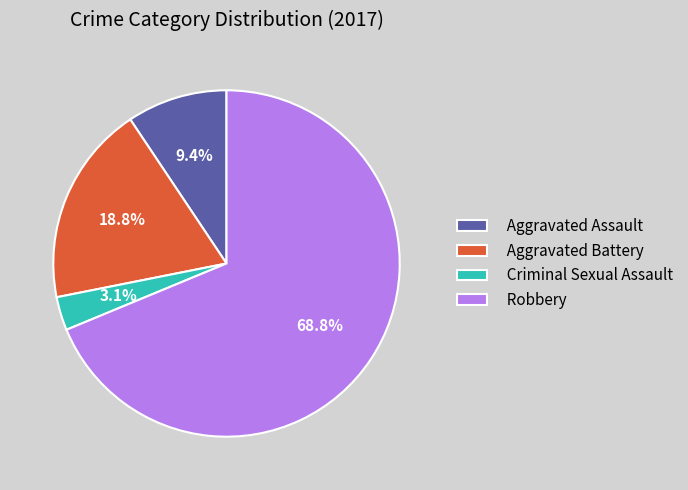

Between Robbery and Aggravated Assault, which is larger?

Robbery